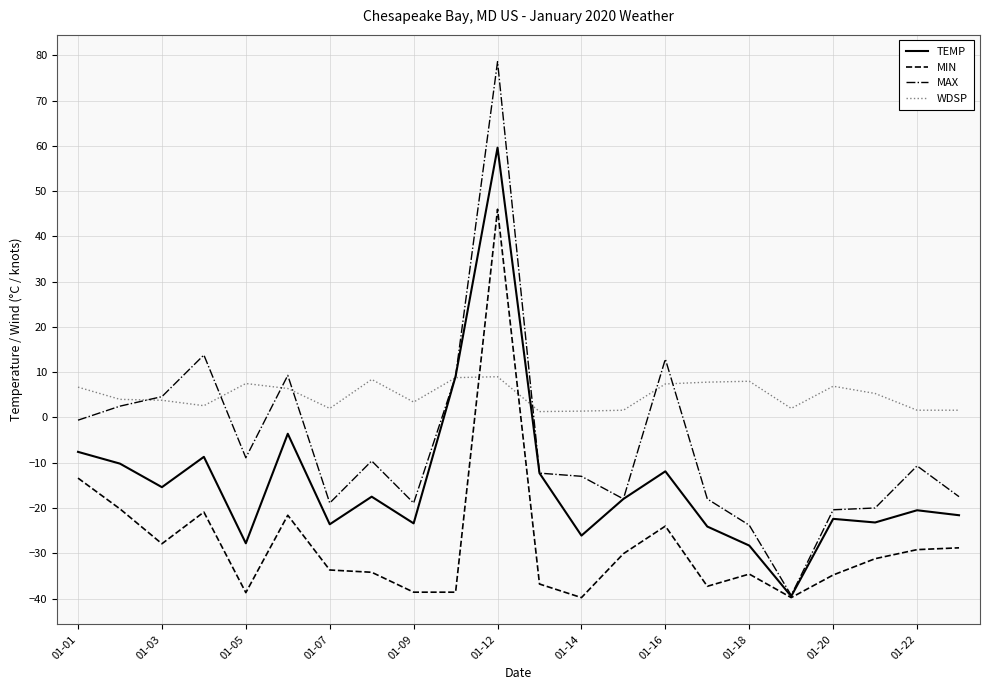

List the series in order of their peak value, highest first.

MAX, TEMP, MIN, WDSP